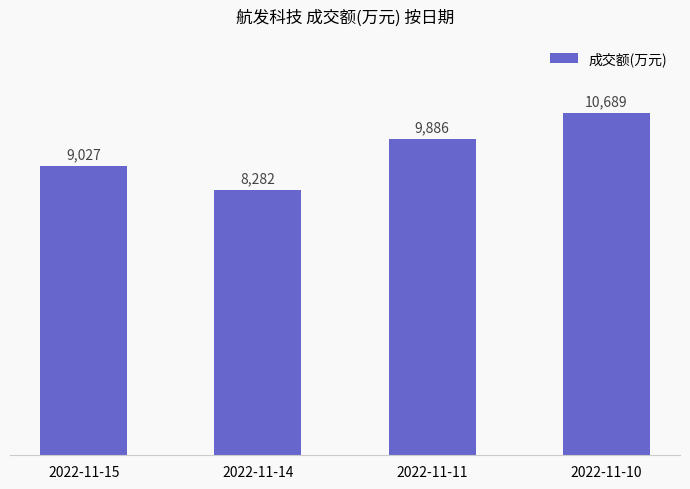

What is the greatest value displayed?

10689